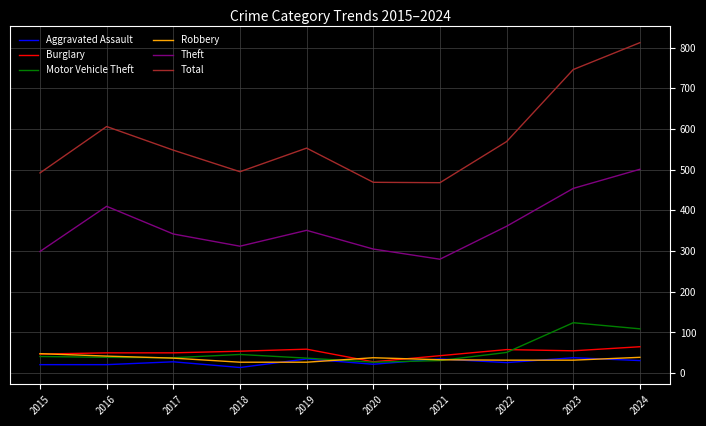

Is it true that Motor Vehicle Theft equals 62 at 2023?

False